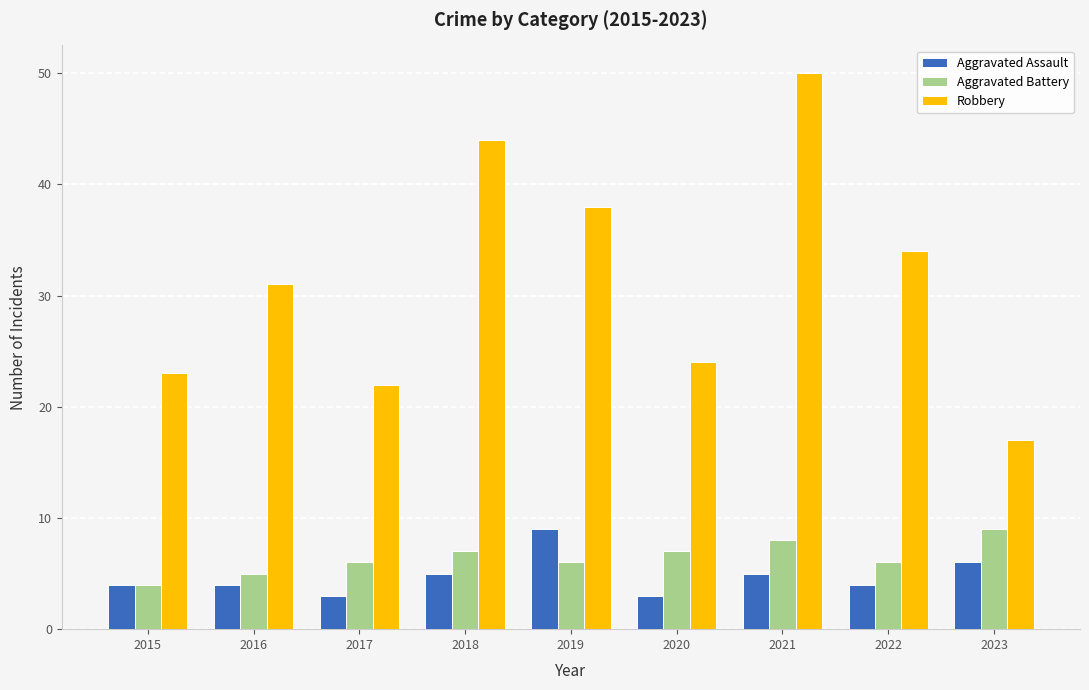

What is the total value across all series at 2023?

32